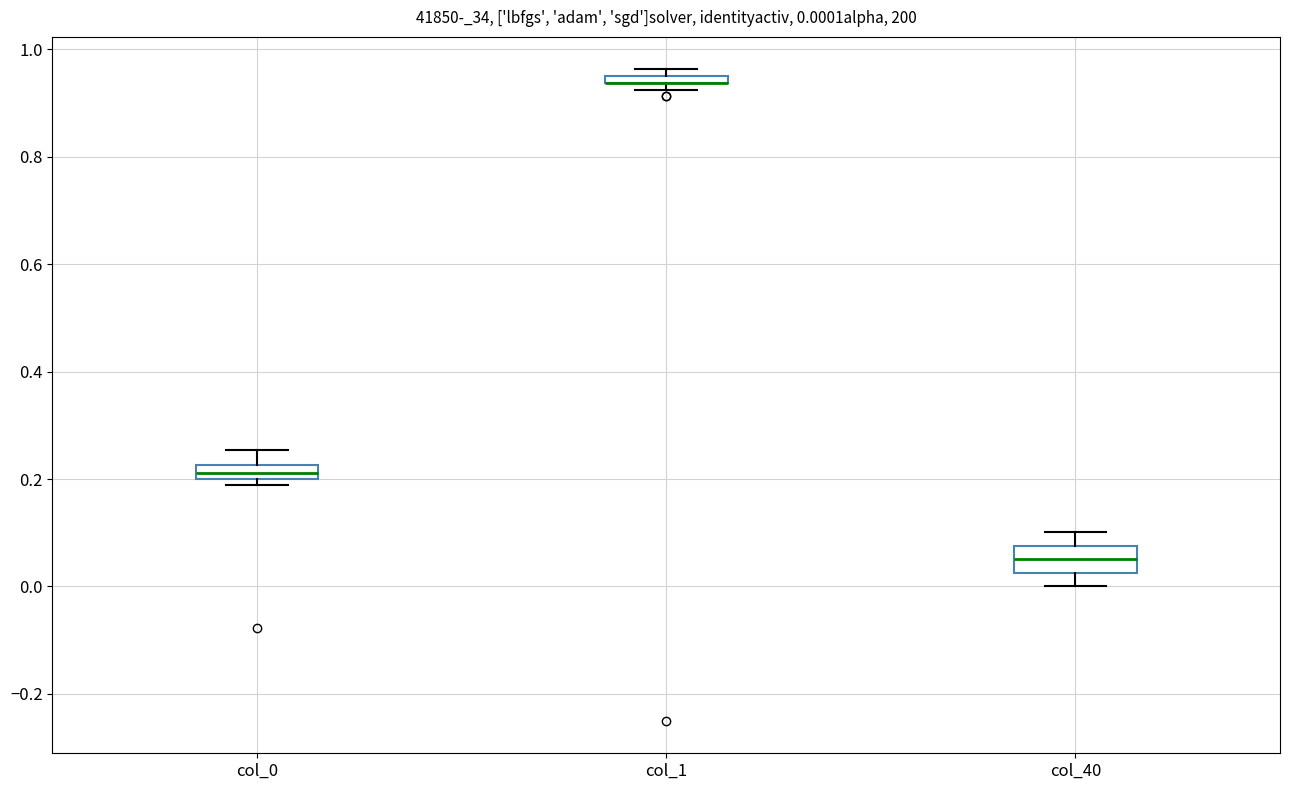

Which box is the tallest, from its lower edge to its upper edge?

col_40